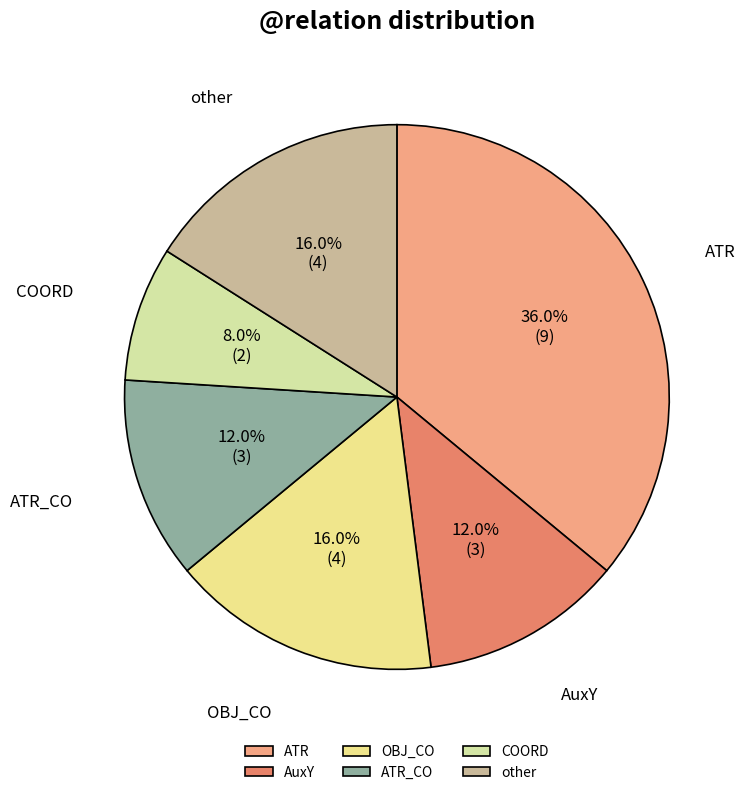

Does OBJ_CO represent more than half of the total?

No